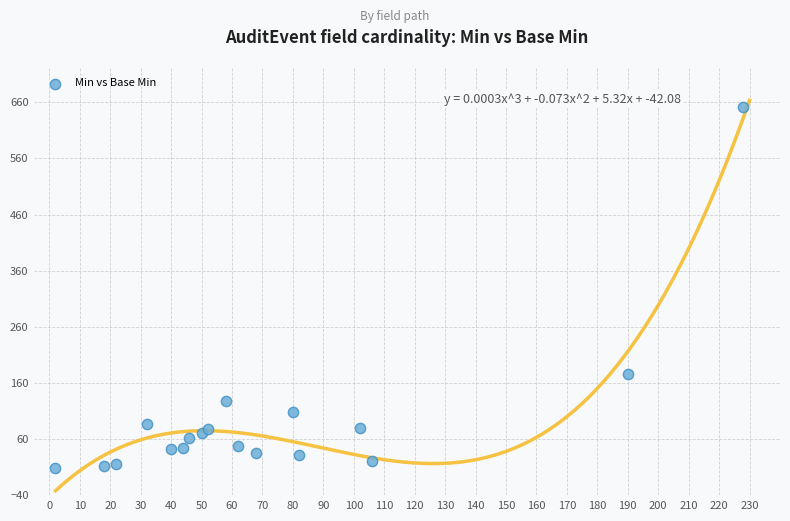

What Y value in the scatter plot is closest to 330?

176